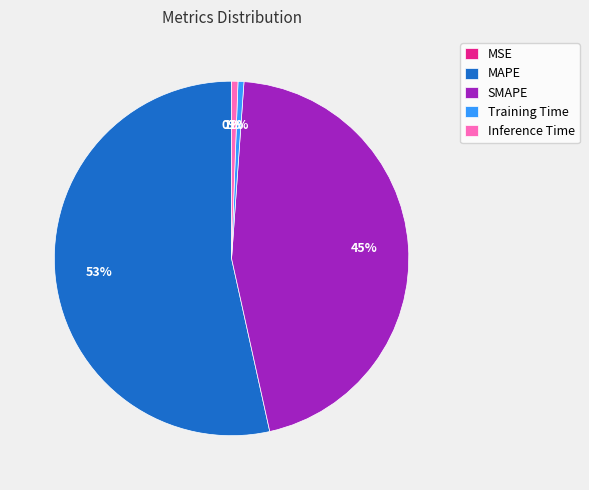

Is there any slice that represents more than half of the pie?

Yes